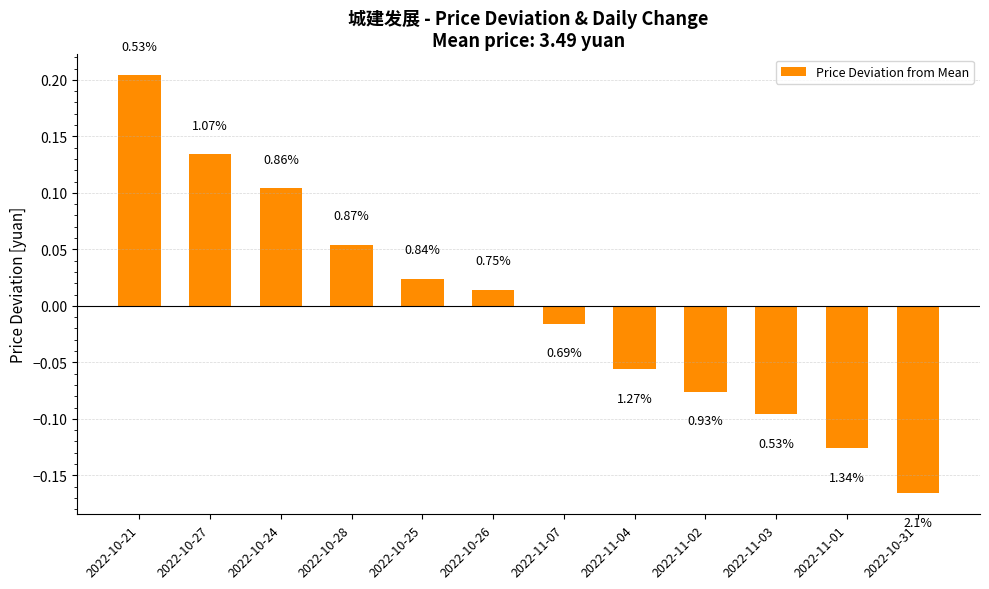

Where is the data nearest to the value 0?

2022-10-26